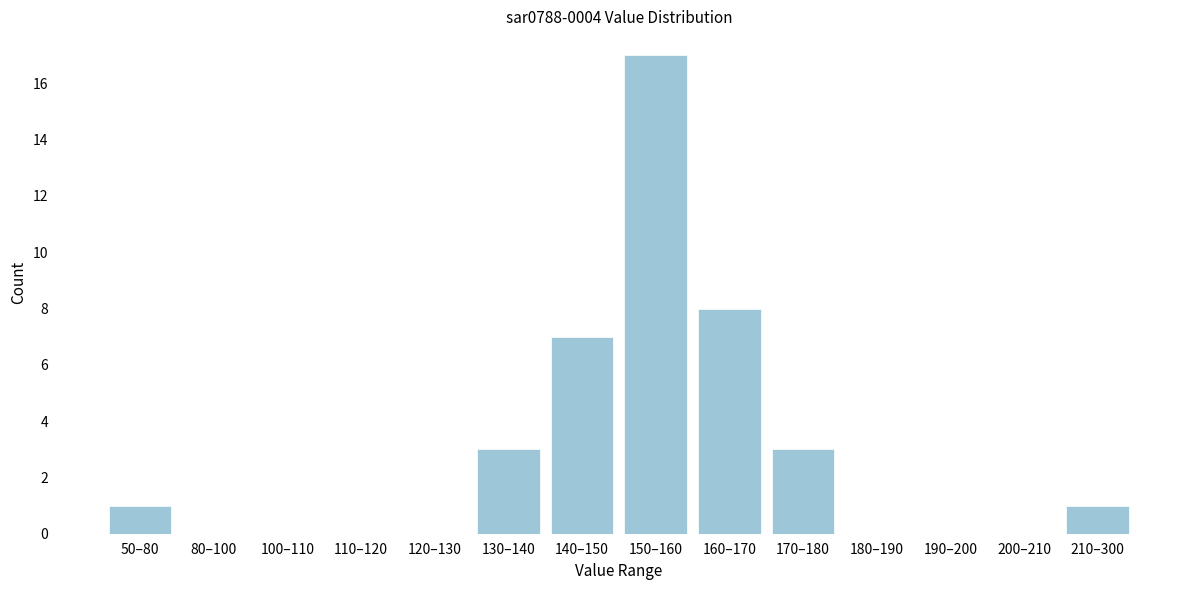

Reading left to right, list all the values displayed in this chart.

50–80=1	80–100=0	100–110=0	110–120=0	120–130=0	130–140=3	140–150=7	150–160=17	160–170=8	170–180=3	180–190=0	190–200=0	200–210=0	210–300=1